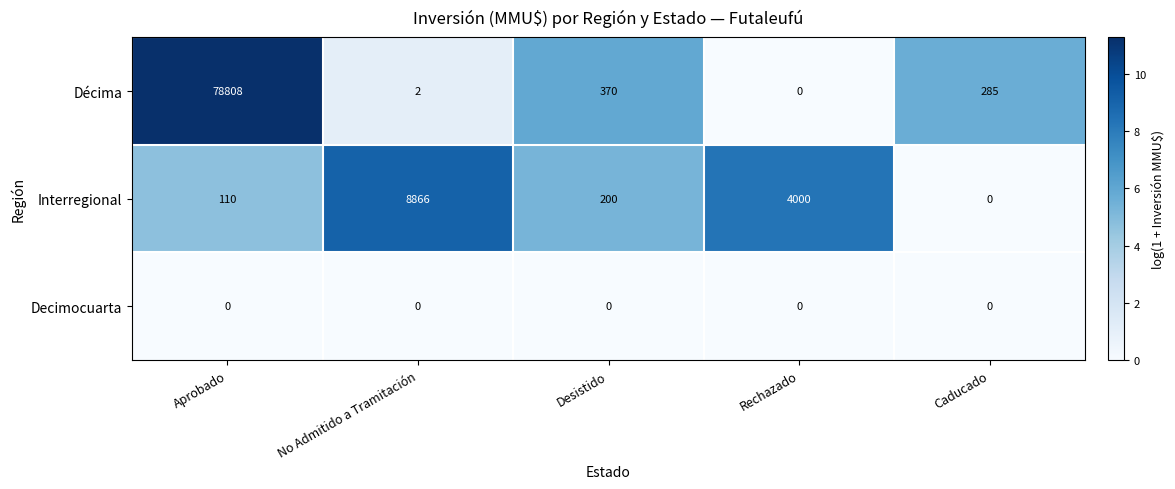

What is the difference between the maximum and minimum values in the Décima series?

78808